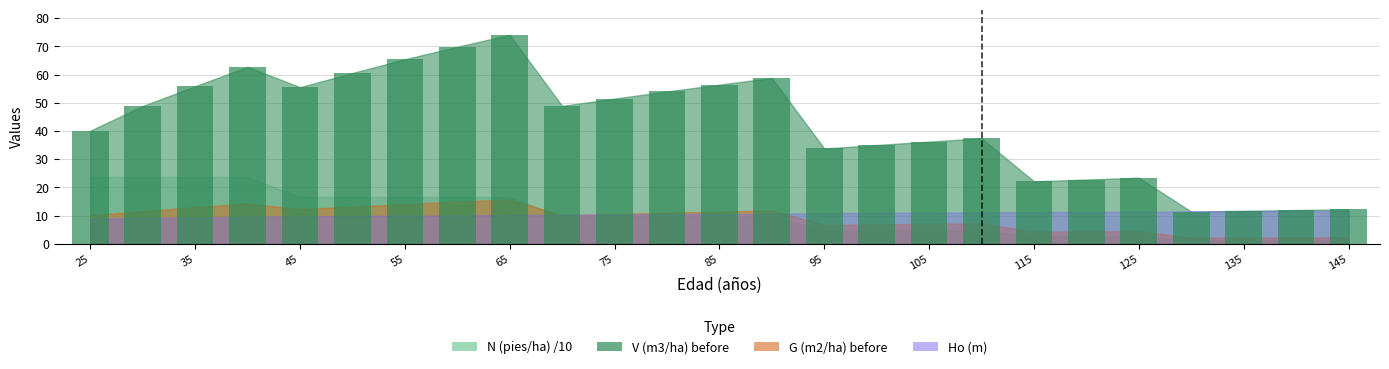

What is the maximum value shown in the chart?

74.1